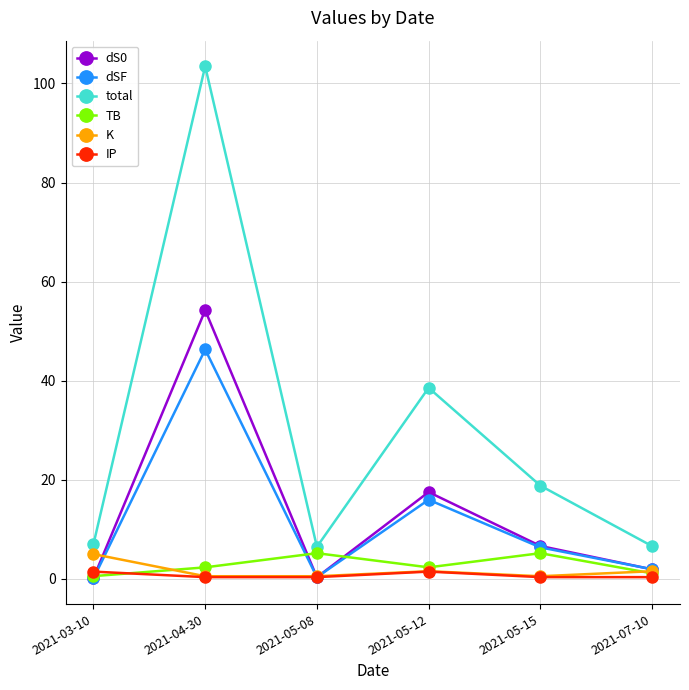

Which series has the largest total across all categories?

total